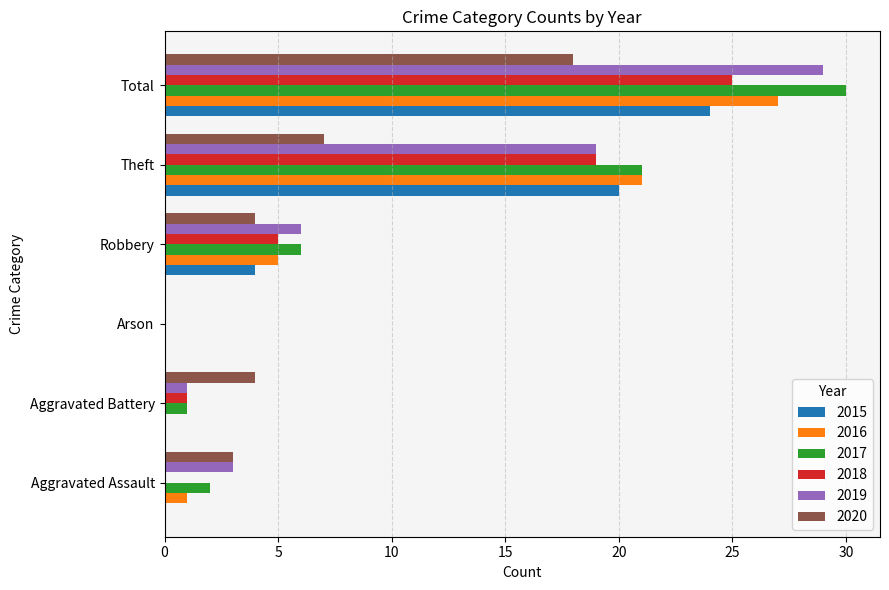

What is the maximum value for 2015?

24